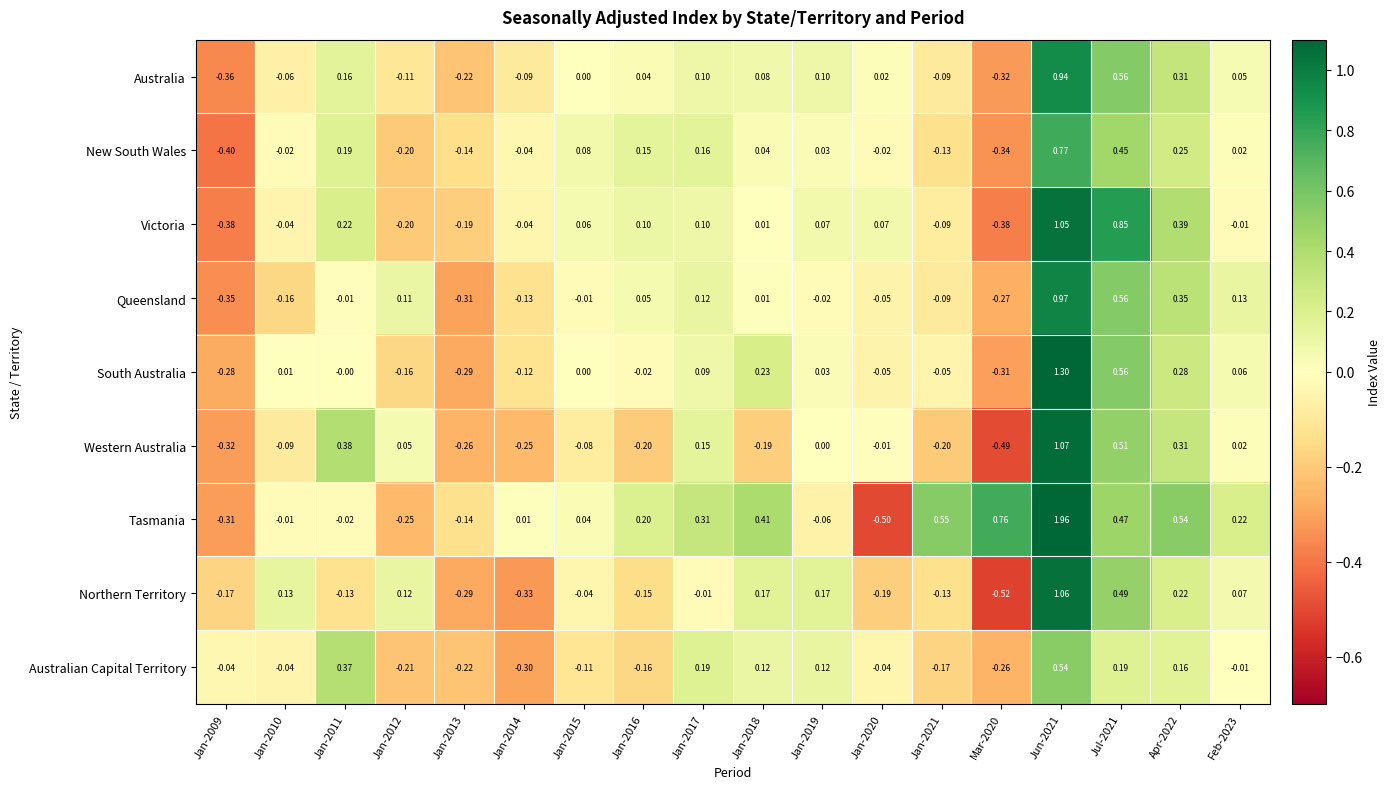

Which series changed the most between Jan-2016 and Jan-2019?

Northern Territory